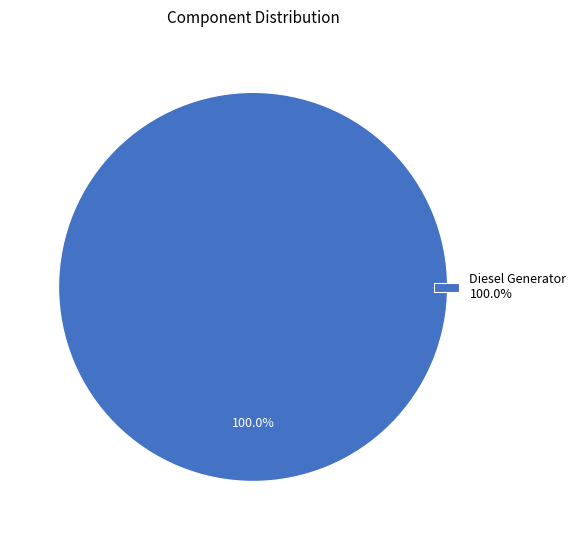

What is the majority slice?

Diesel Generator 100.0%